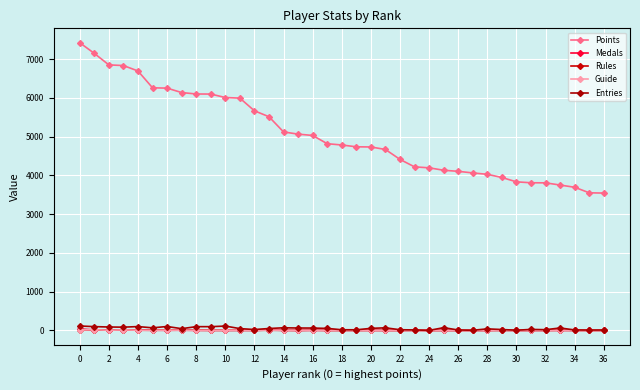

At which label does Guide reach its minimum?

12